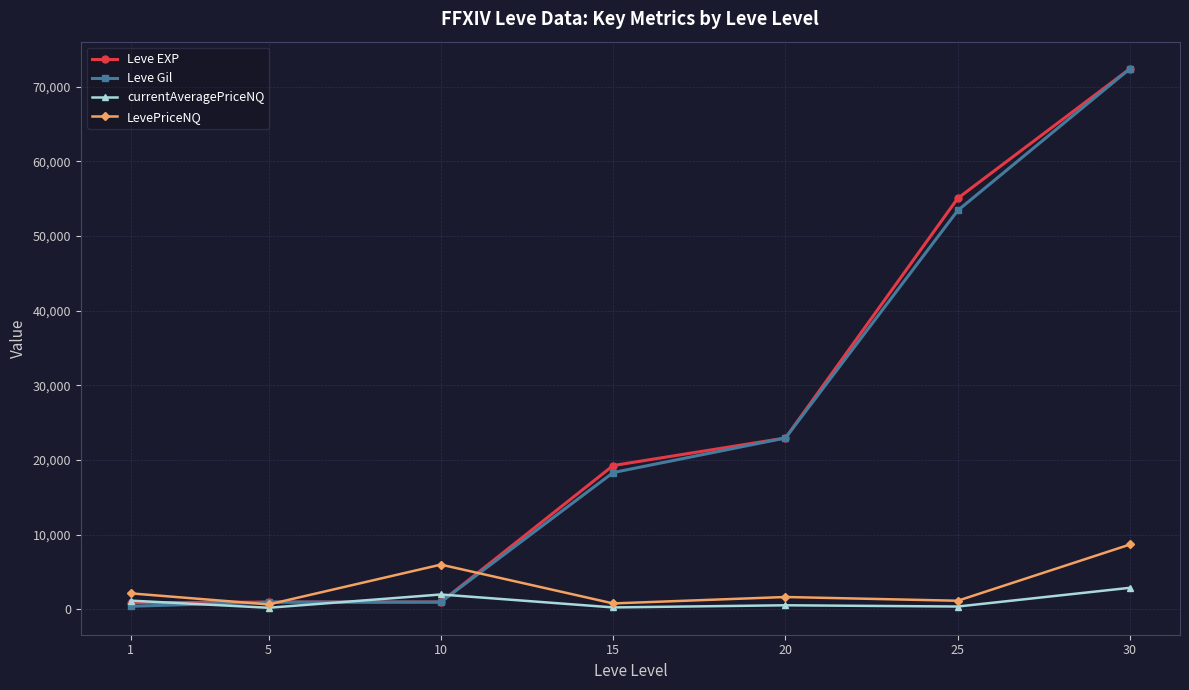

What is the value of the LevePriceNQ point at the 5th from the left?

1663.5